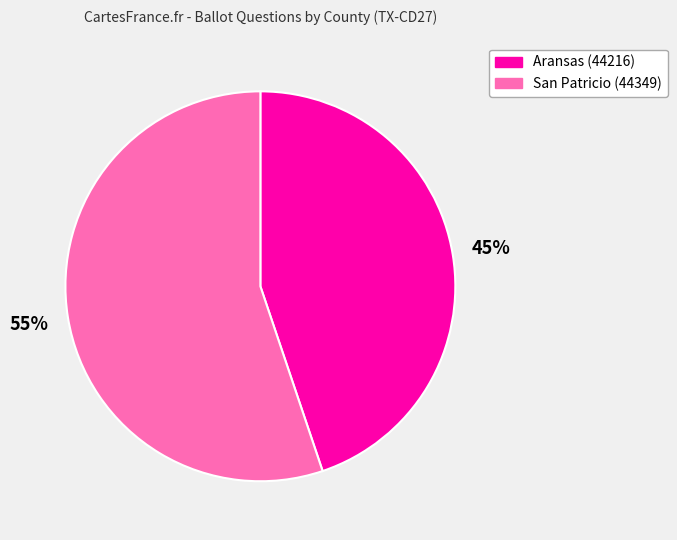

Do San Patricio (44349) and Aransas (44216) together represent more than half of the pie?

Yes